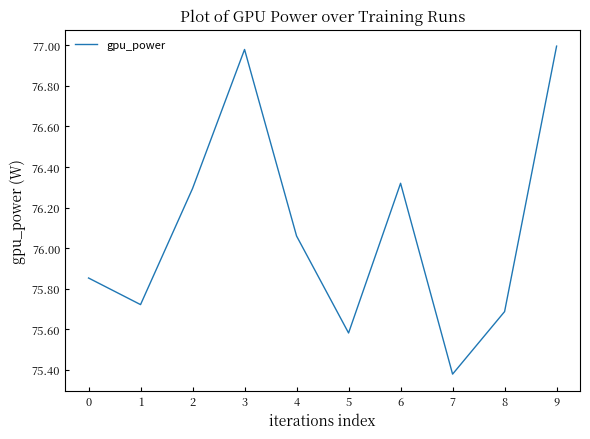

Approximately how many times larger is the value at 9 compared to 8?

1.0